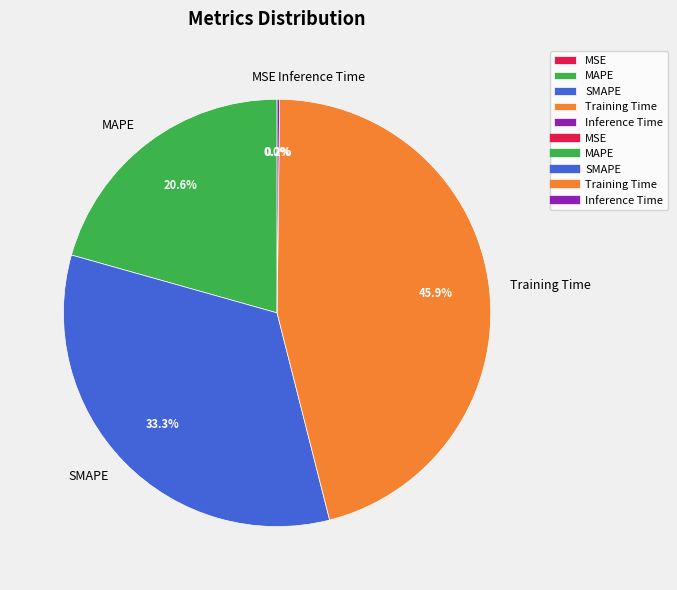

To the nearest percent, what is the average slice percentage?

20%